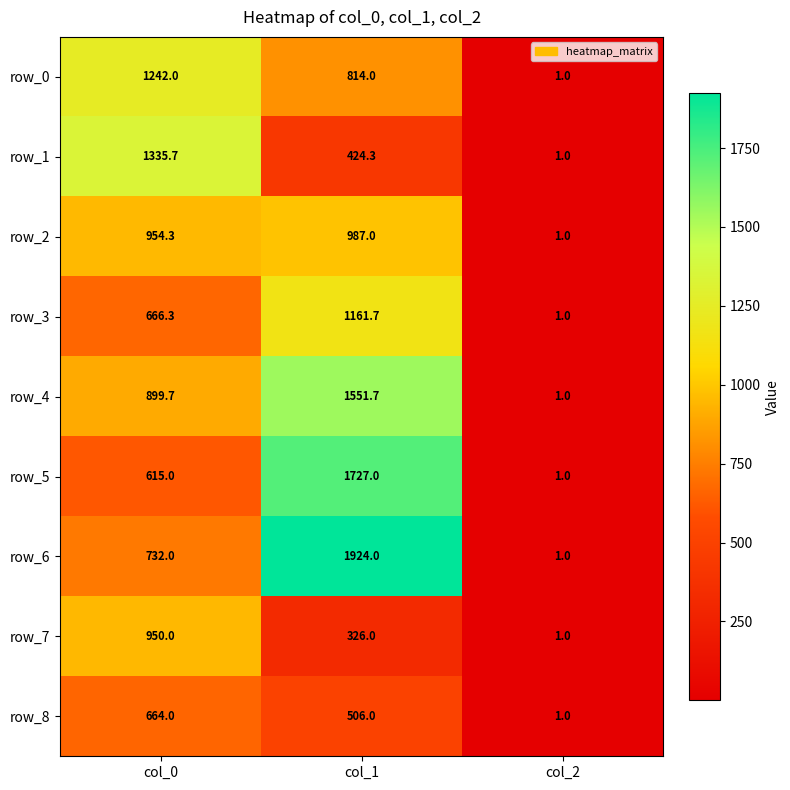

What is the difference between the maximum and minimum values in the row_2 series?

986.0